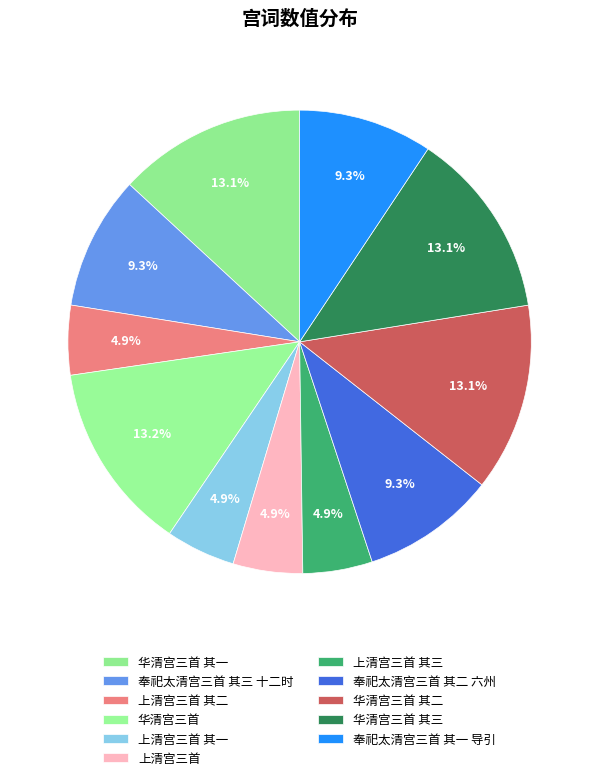

What is the change in value from 奉祀太清宫三首 其三 十二时 to 华清宫三首 其二?

+342228